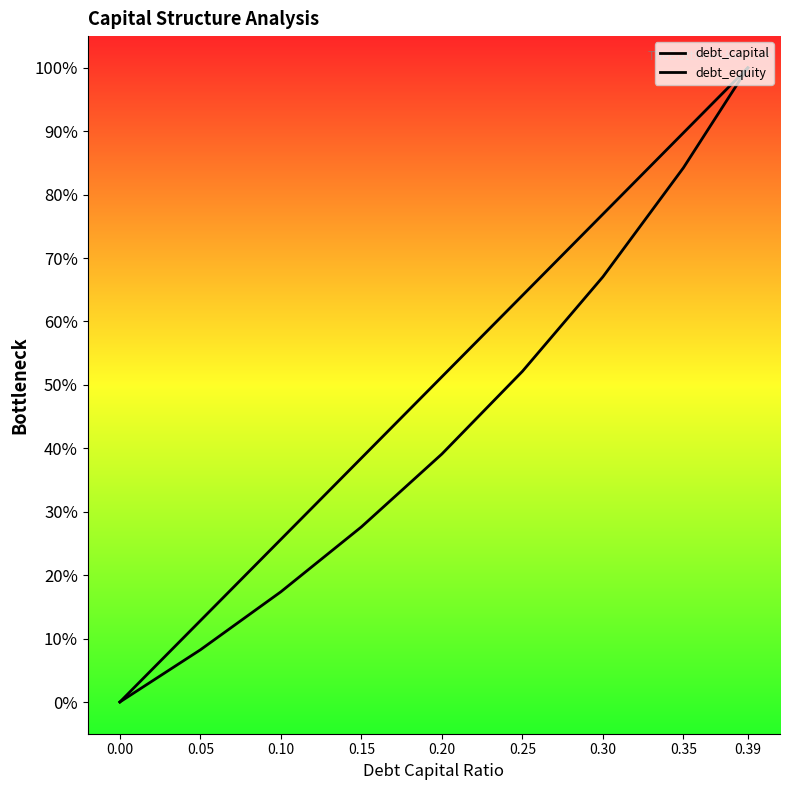

List the labels in order of debt_capital value, largest first.

0.39, 0.35, 0.30, 0.25, 0.20, 0.15, 0.10, 0.05, 0.00